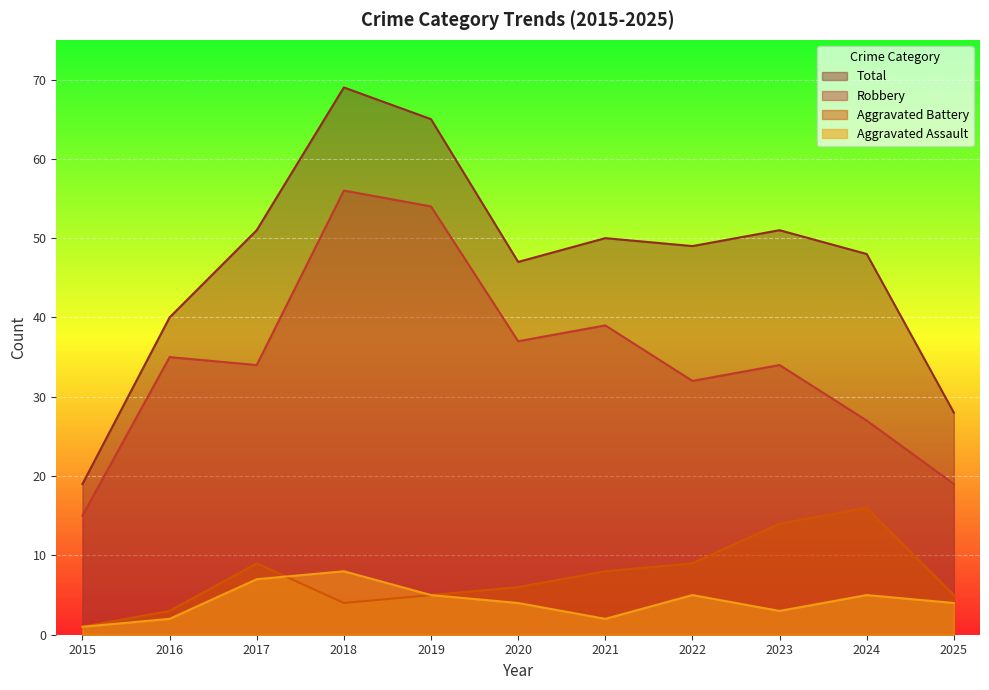

At which label does Aggravated Battery reach its peak?

2024